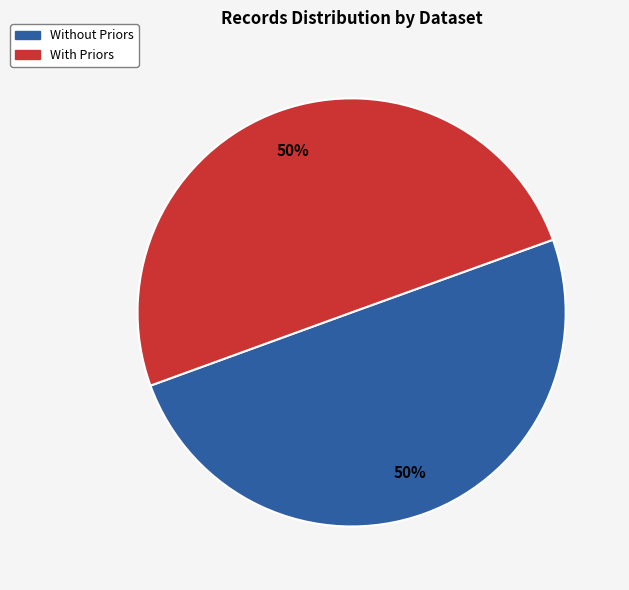

To the nearest percent, what is the average slice percentage?

50%